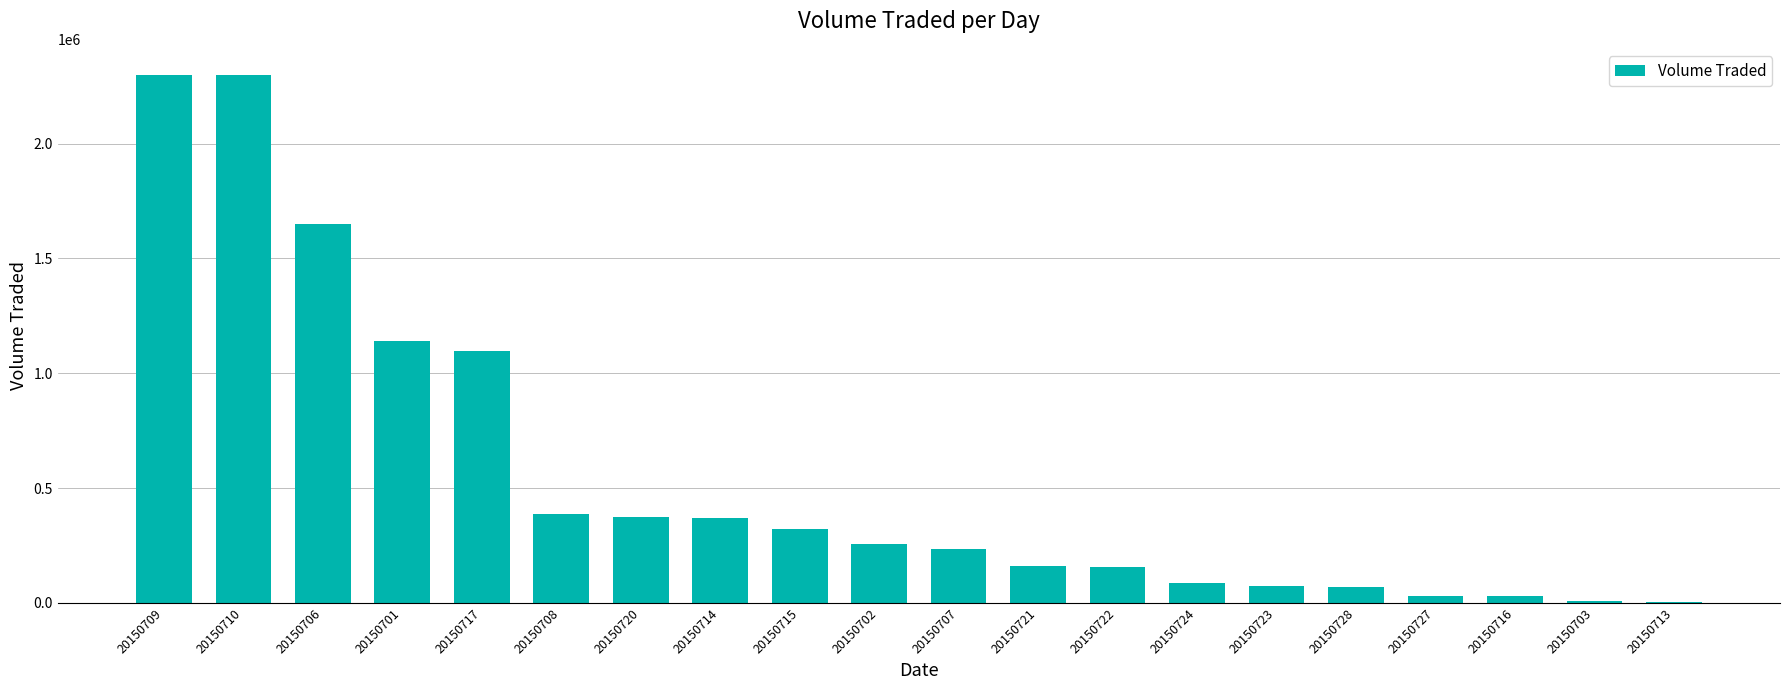

True or false: the data shows 240407 at 20150721.

False